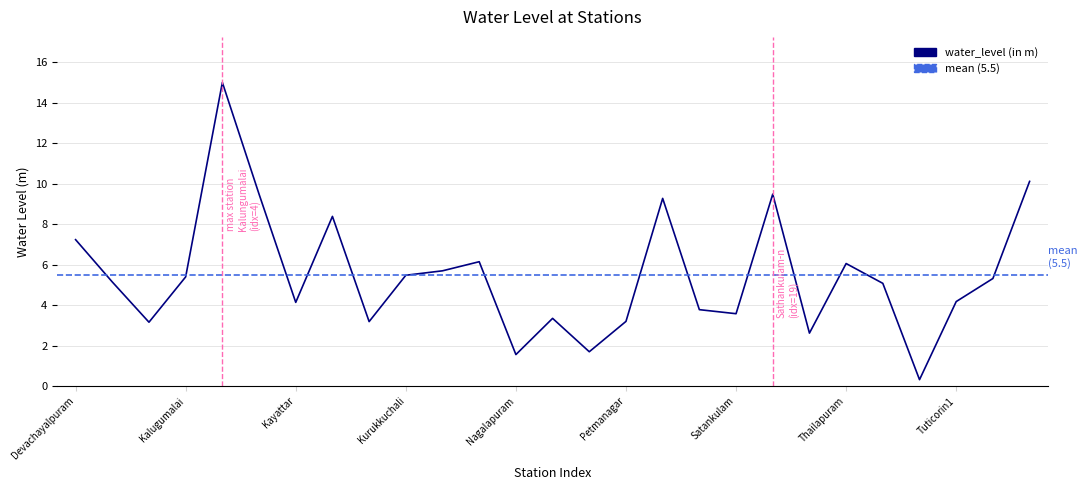

Where does the data first go above 5?

Devachayalpuram